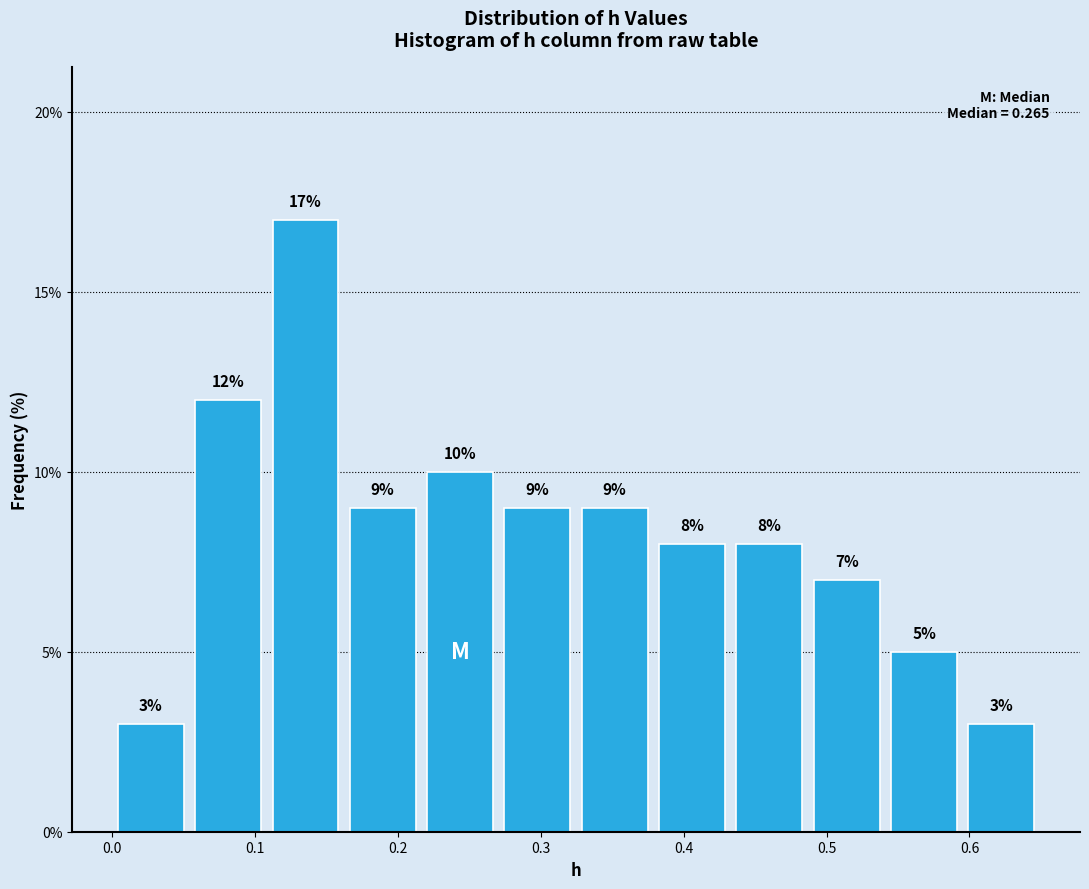

Reading left to right, list every bar in this chart as the range it spans on the x-axis followed by its height. The bar edges are not printed on the chart, so give them approximately, as read against the axis.

0.00 to 0.05: 3
0.05 to 0.11: 12
0.11 to 0.16: 17
0.16 to 0.22: 9
0.22 to 0.27: 10
0.27 to 0.32: 9
0.32 to 0.38: 9
0.38 to 0.43: 8
0.43 to 0.49: 8
0.49 to 0.54: 7
0.54 to 0.60: 5
0.60 to 0.65: 3